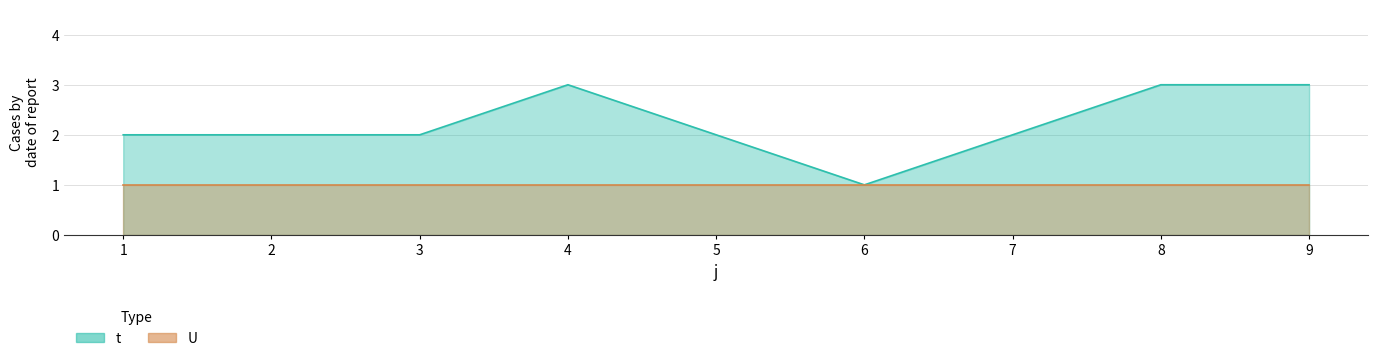

Rank the categories by value from highest to lowest.

4, 8, 9, 1, 2, 3, 5, 7, 6